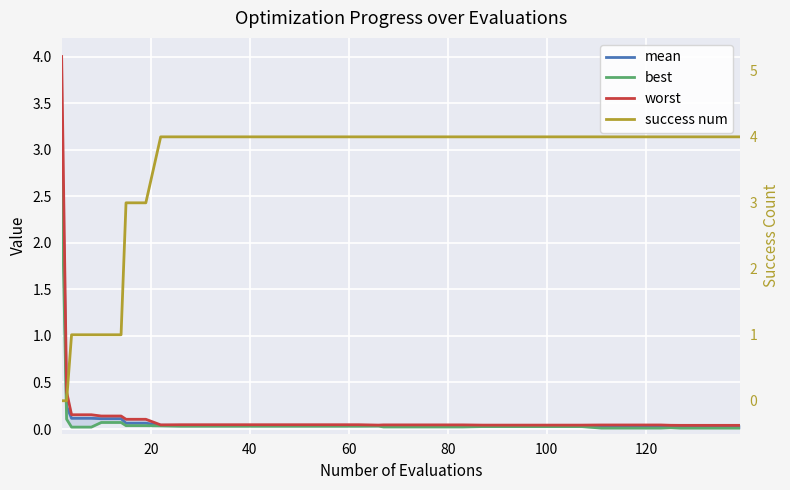

True or false: success num has more than 2 interior local peaks.

False